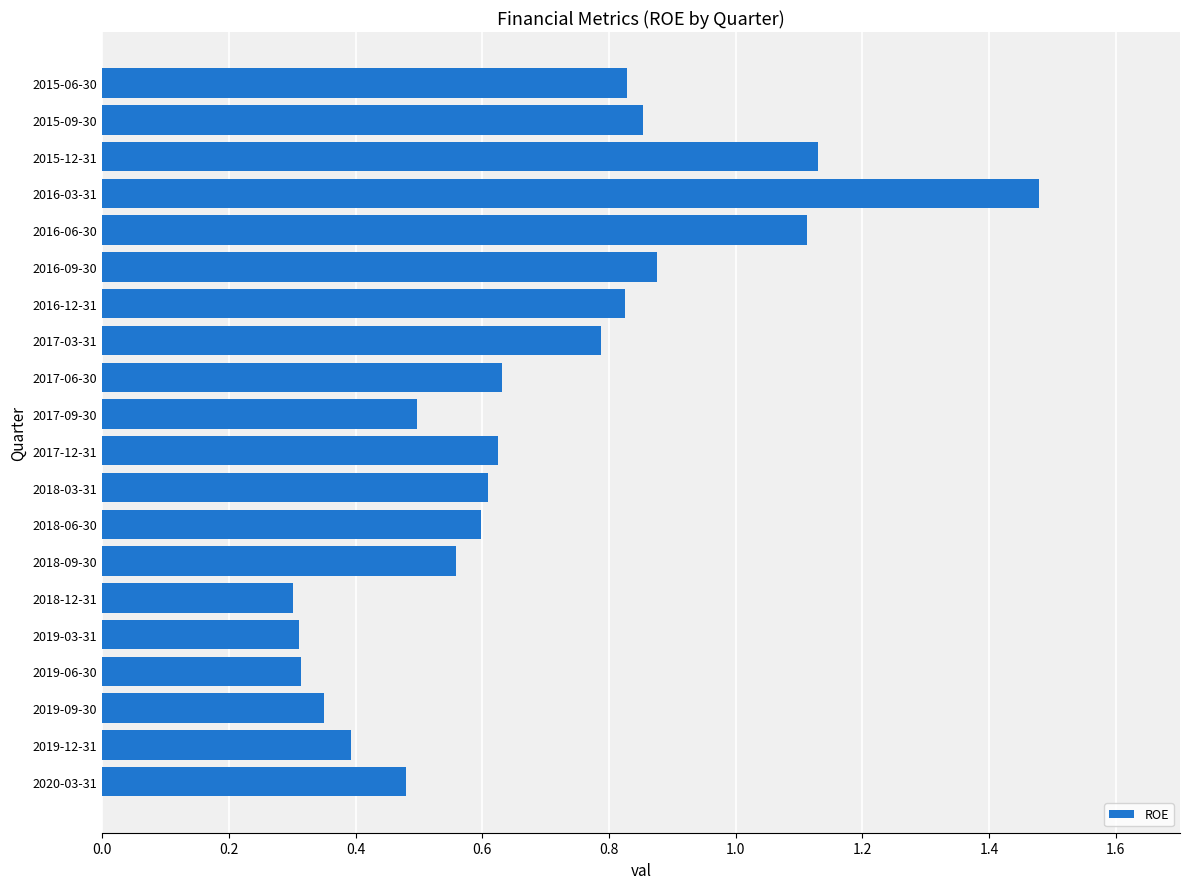

What is the minimum value shown in the chart?

0.3